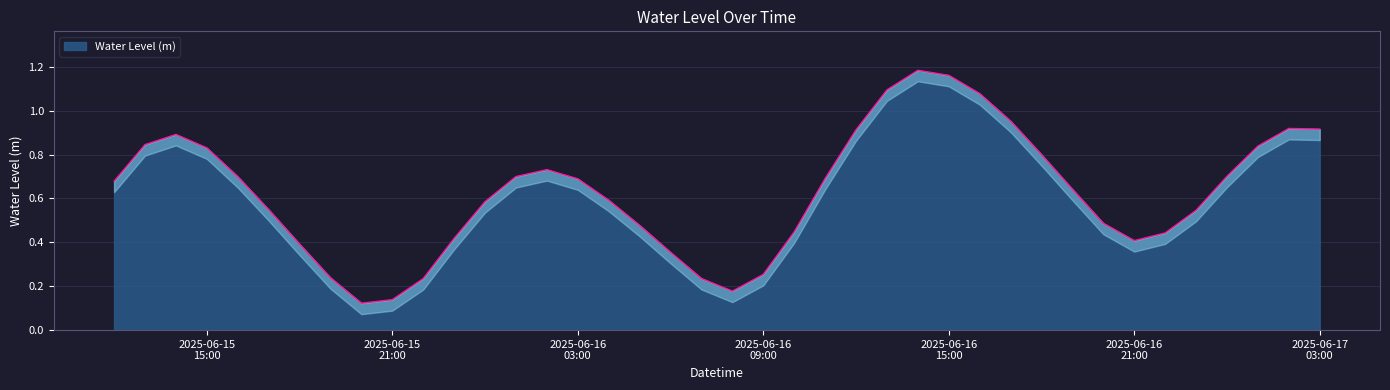

The chart shows a value of 0.3 at 2025-06-16 07:00:00. True or false?

False